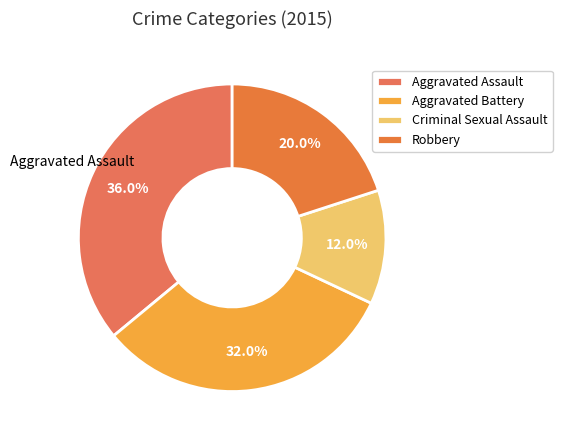

To the nearest percent, what is the average slice percentage?

25%